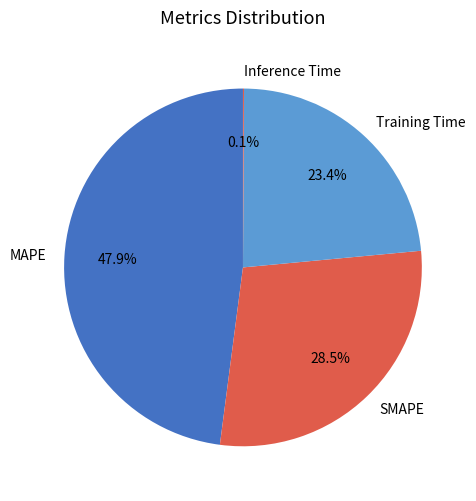

Do MAPE and SMAPE together represent more than half of the pie?

Yes